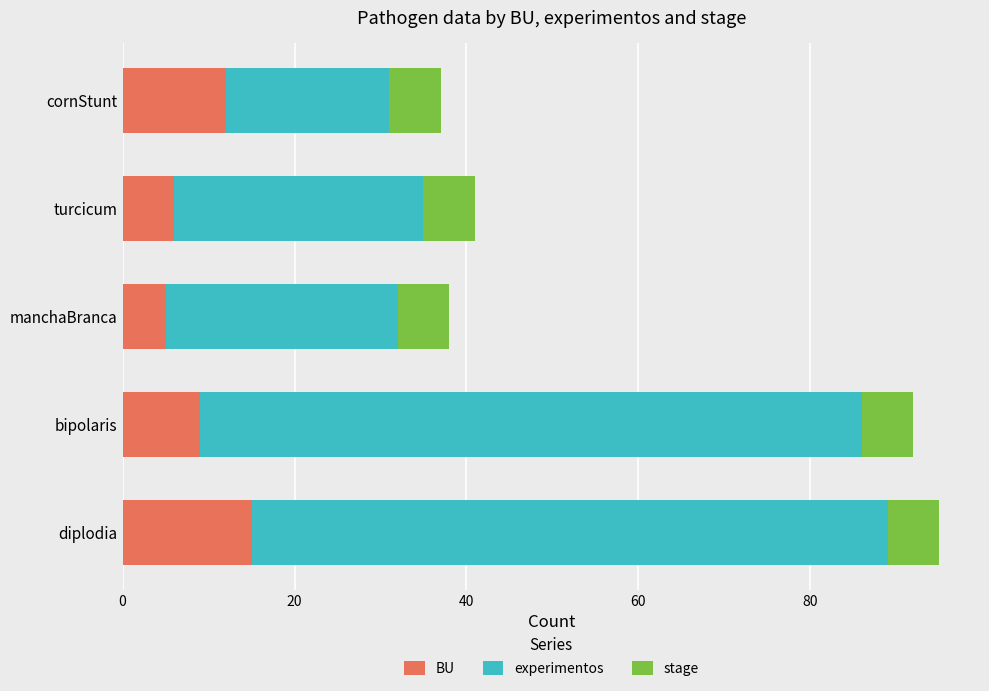

What is the approximate value of BU at manchaBranca?

5